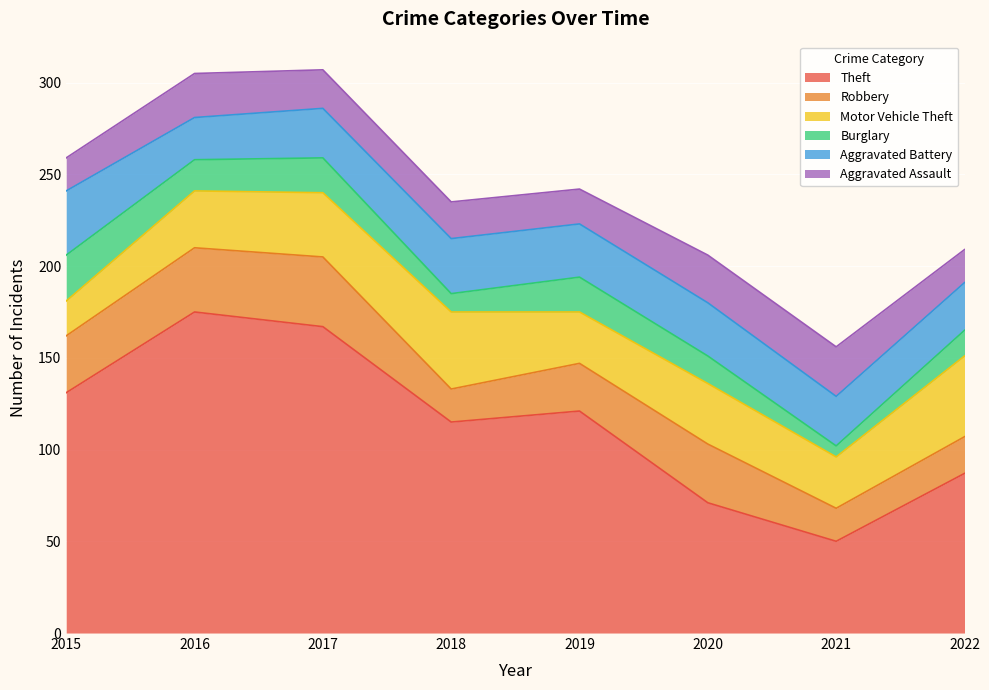

The value of Aggravated Battery at 2017 is 27. True or false?

True